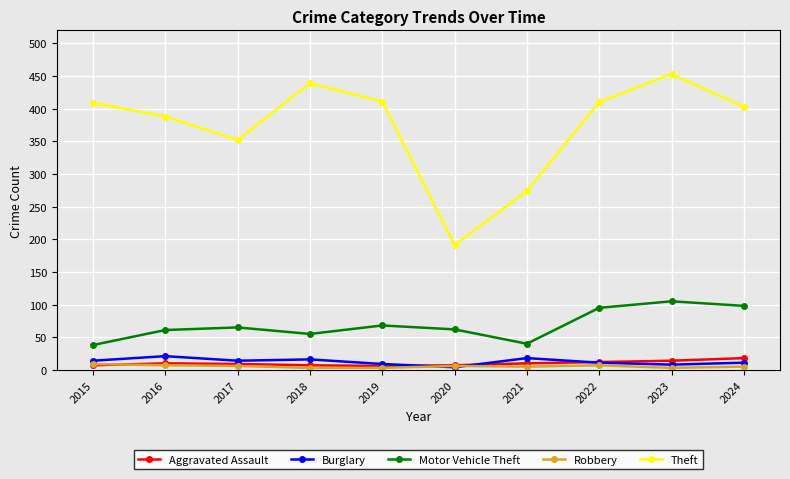

What is the smallest value displayed?

3